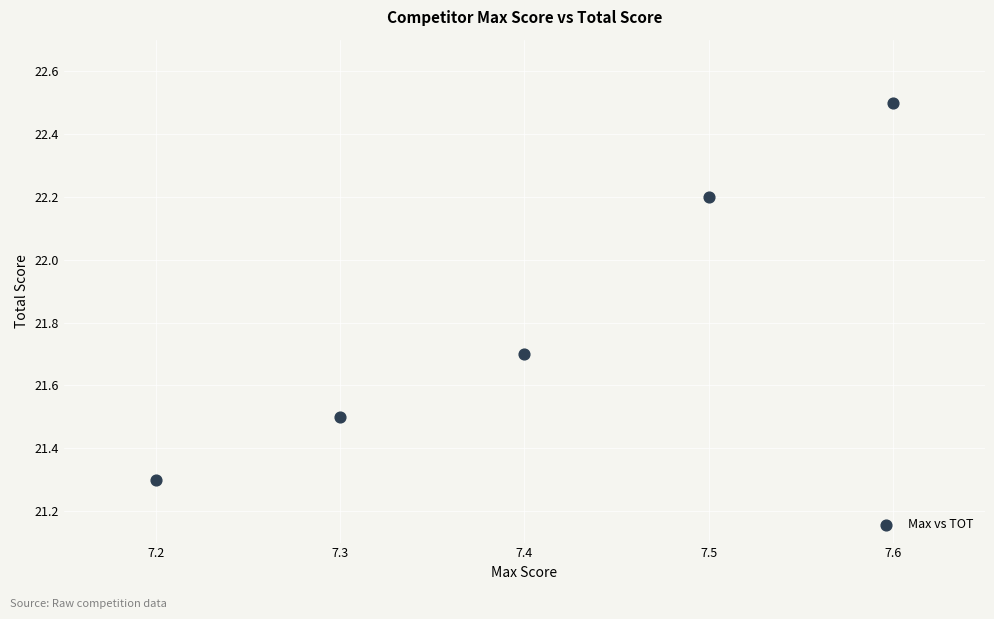

What is the average Y value?

21.8